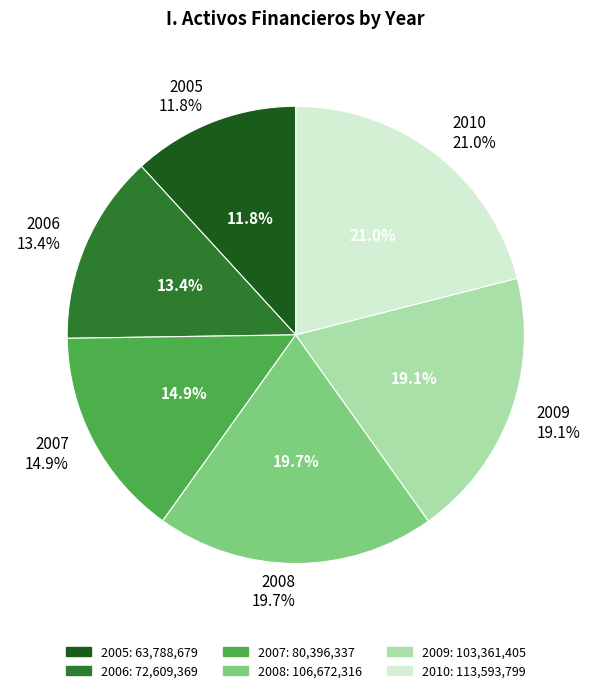

What percentage is the 2007 slice, to the nearest percent?

15%